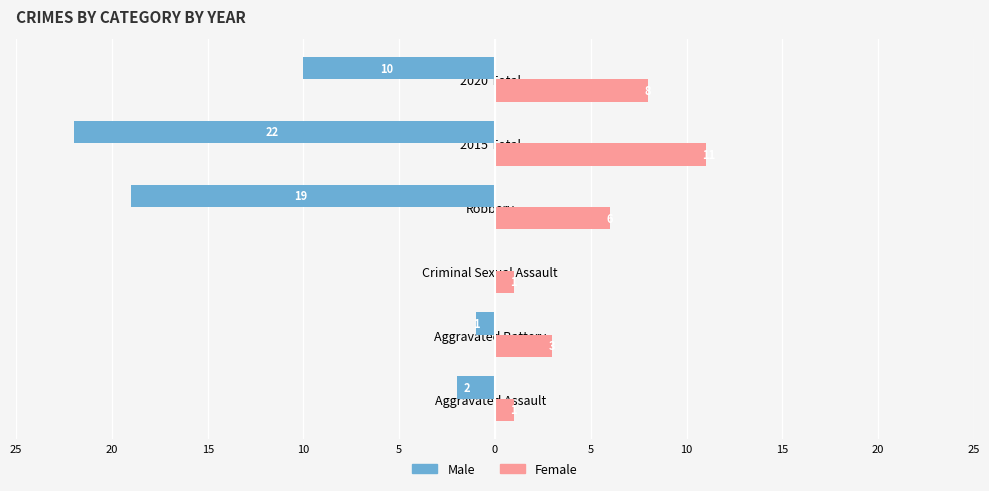

What is the average value of the Female series?

5